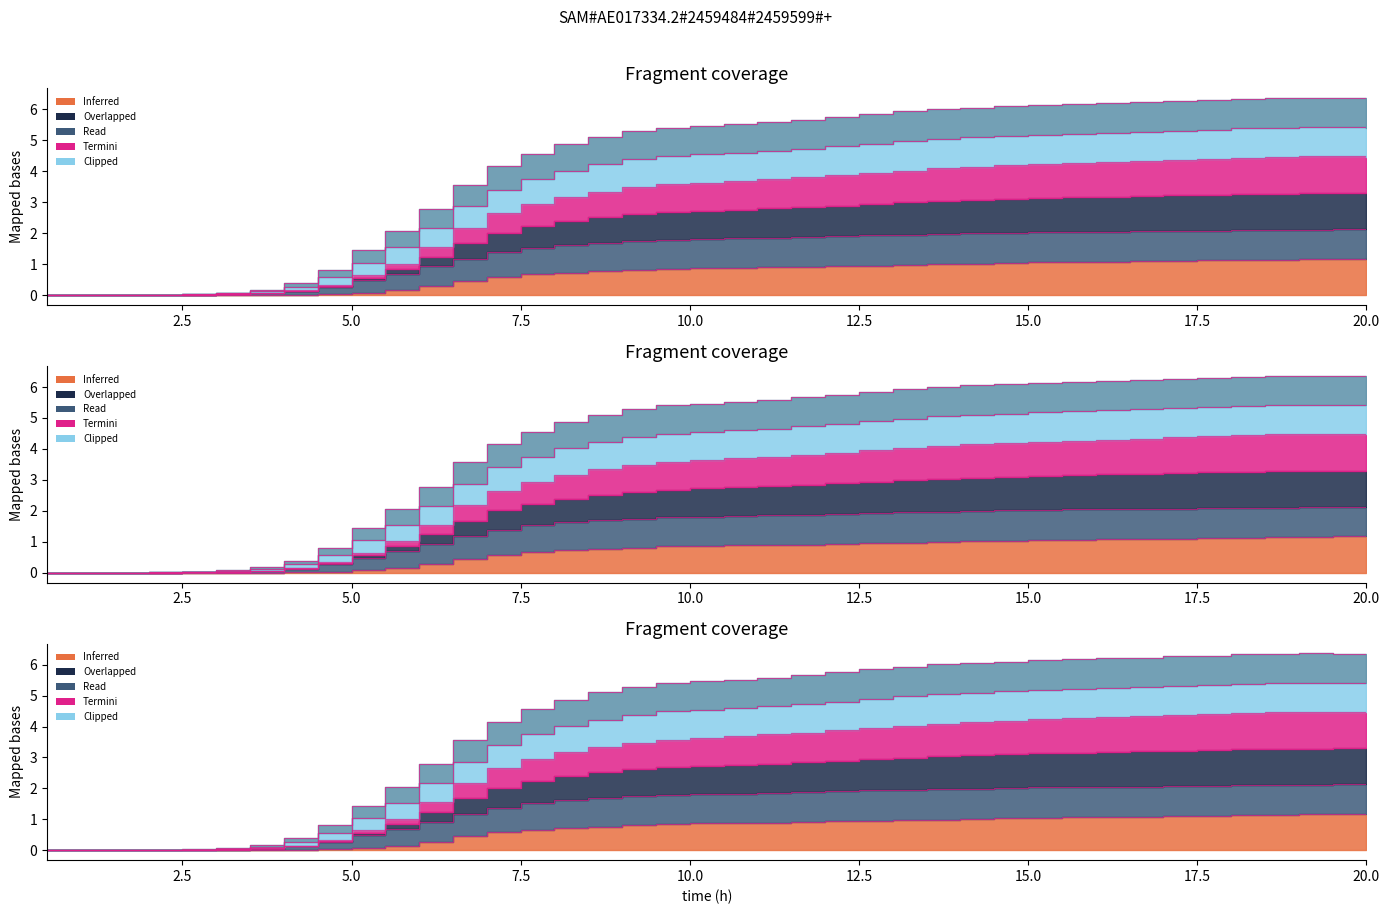

What is the label of the 34th point from the left?

17.0